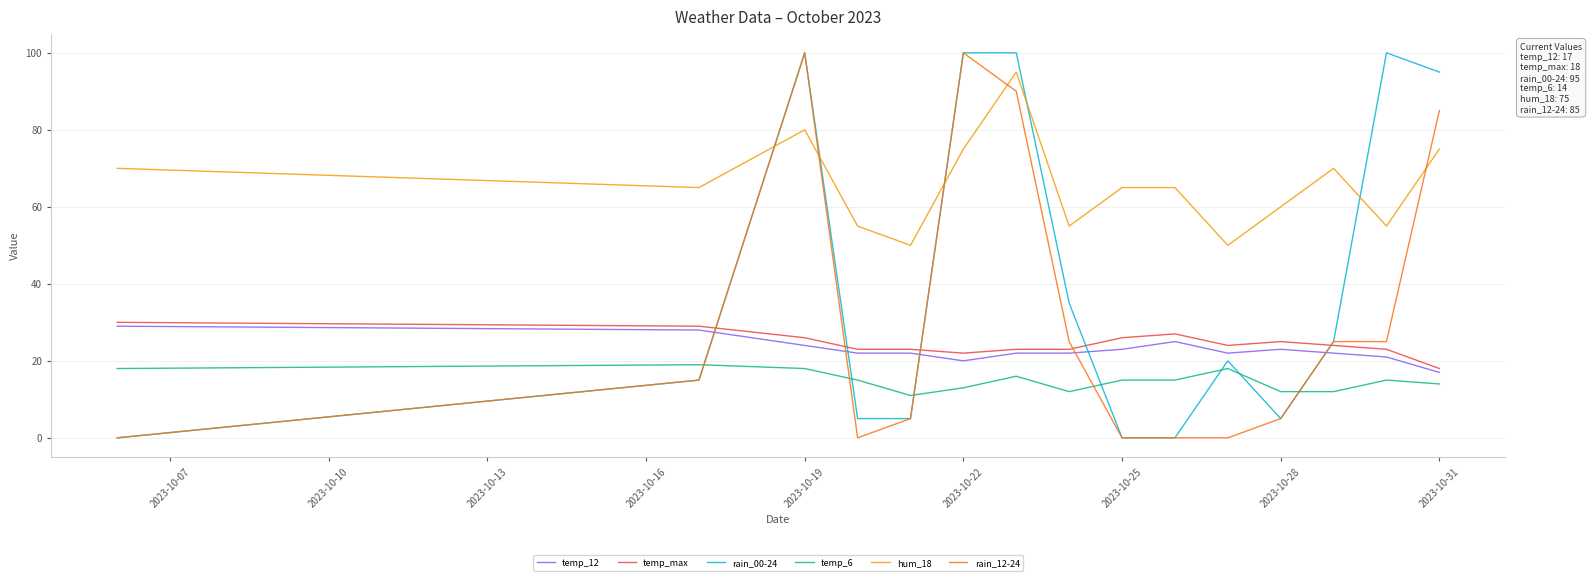

After their last crossing, which series has the higher values: rain_12-24 or hum_18?

rain_12-24